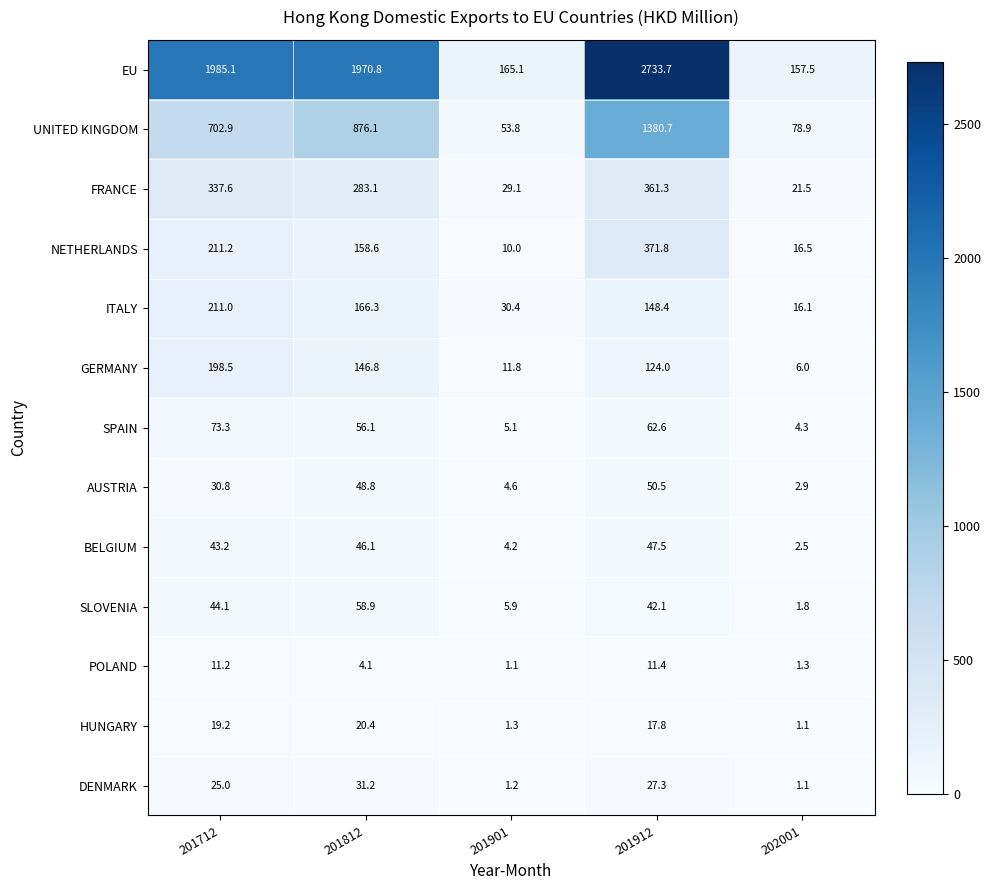

What is the average value of the FRANCE series?

206.5